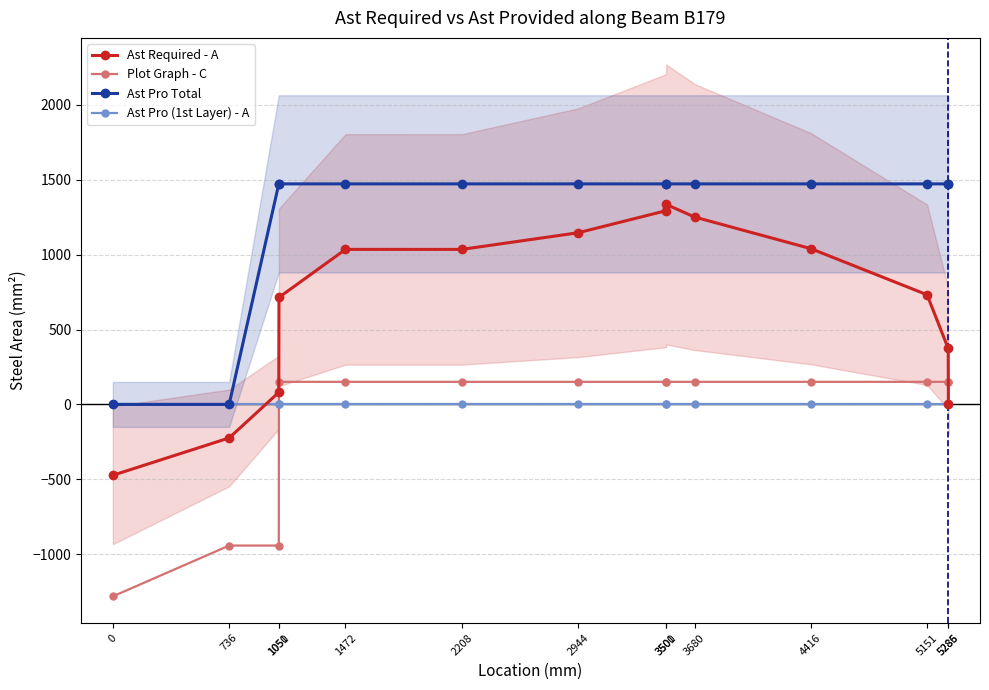

How many lines are shown in the chart?

4